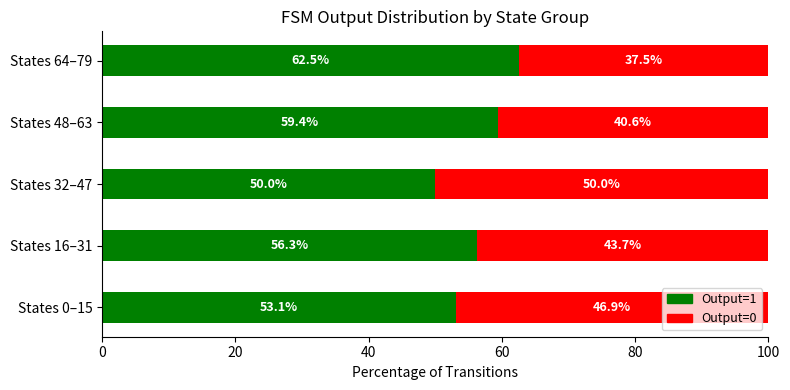

At which label does Output=1 reach its peak?

States 64–79